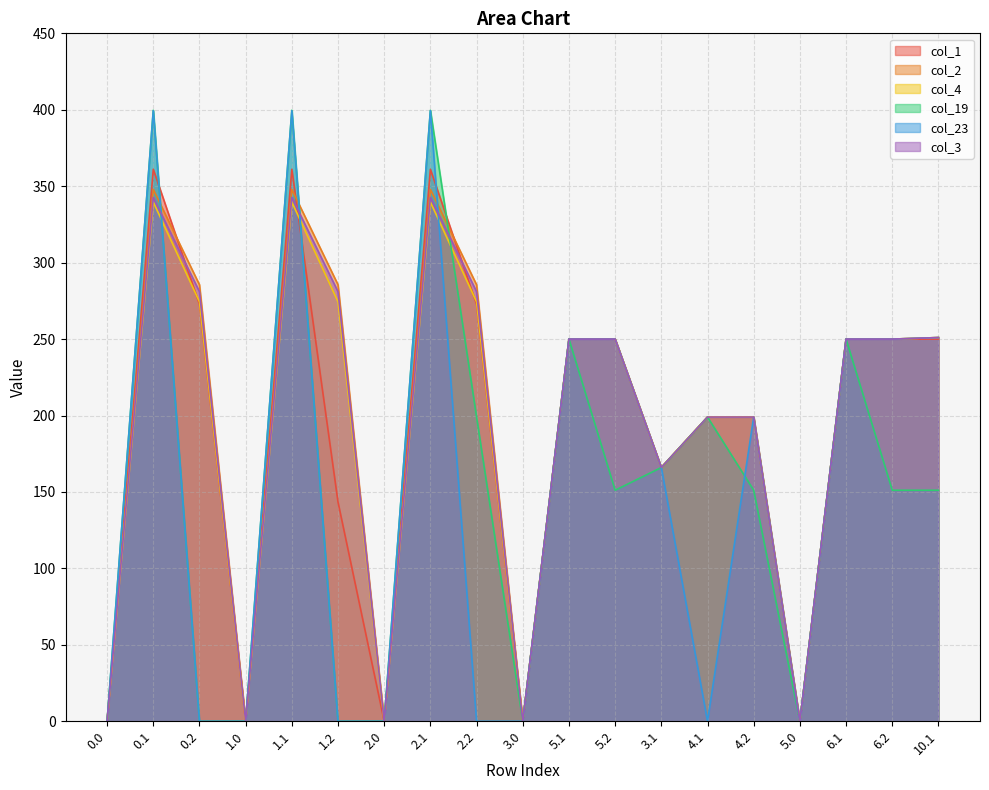

What is the difference between the col_23 values at 4.2 and 2.2?

199.0